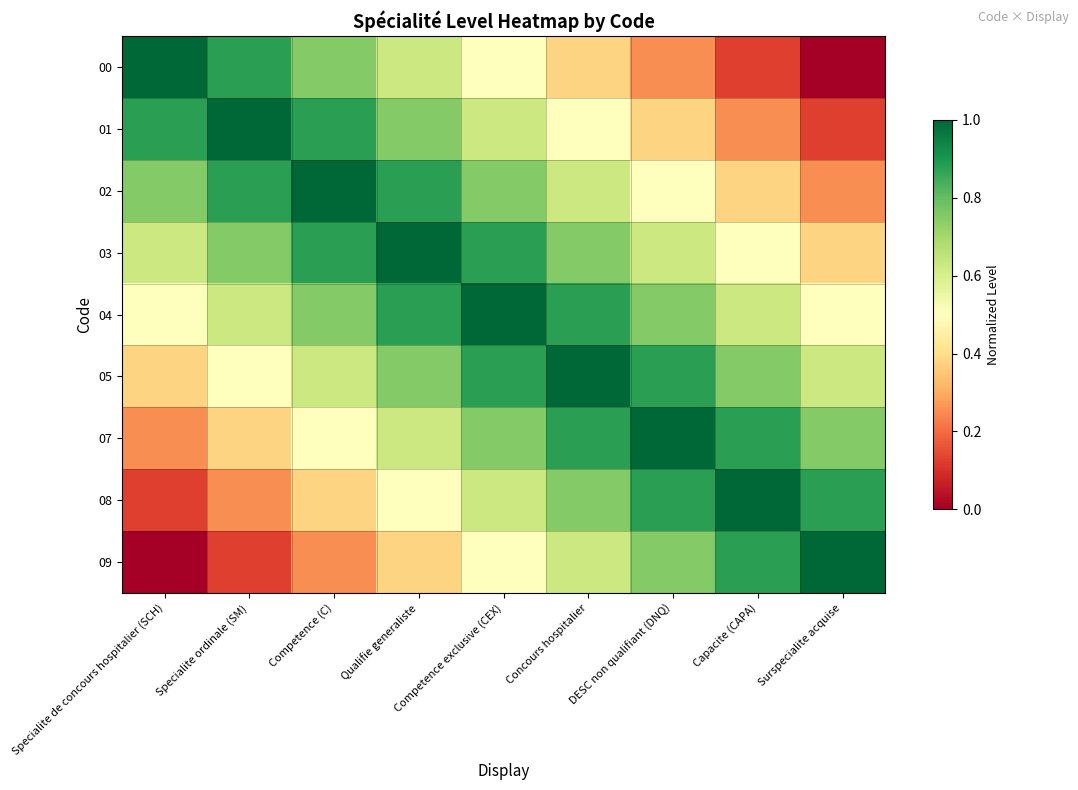

Which series has the widest spread of values?

00